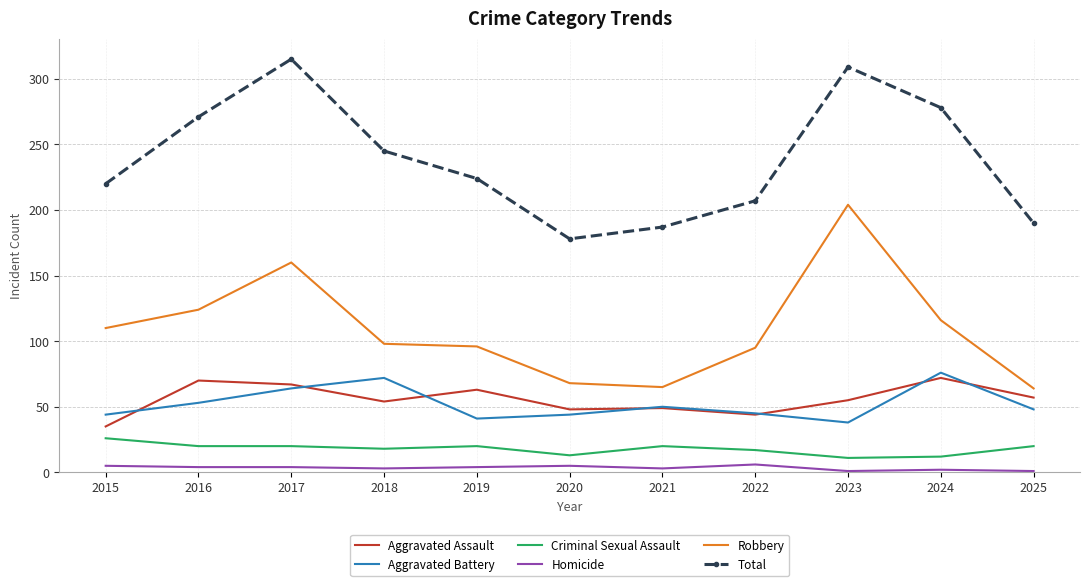

What is the lowest value of the Criminal Sexual Assault series?

11